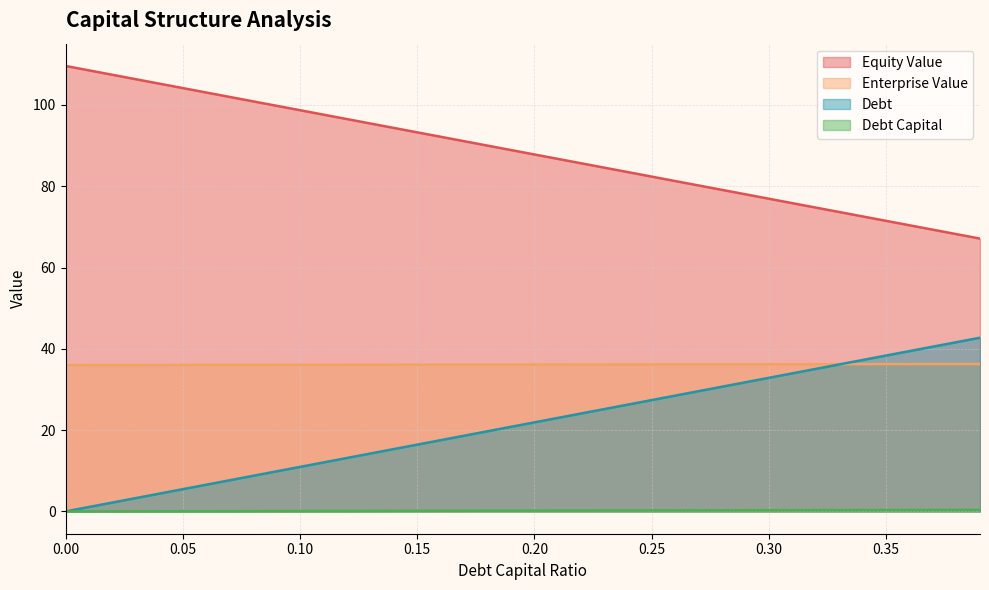

How many intersections are there between debt_capital and enterprise_value?

1